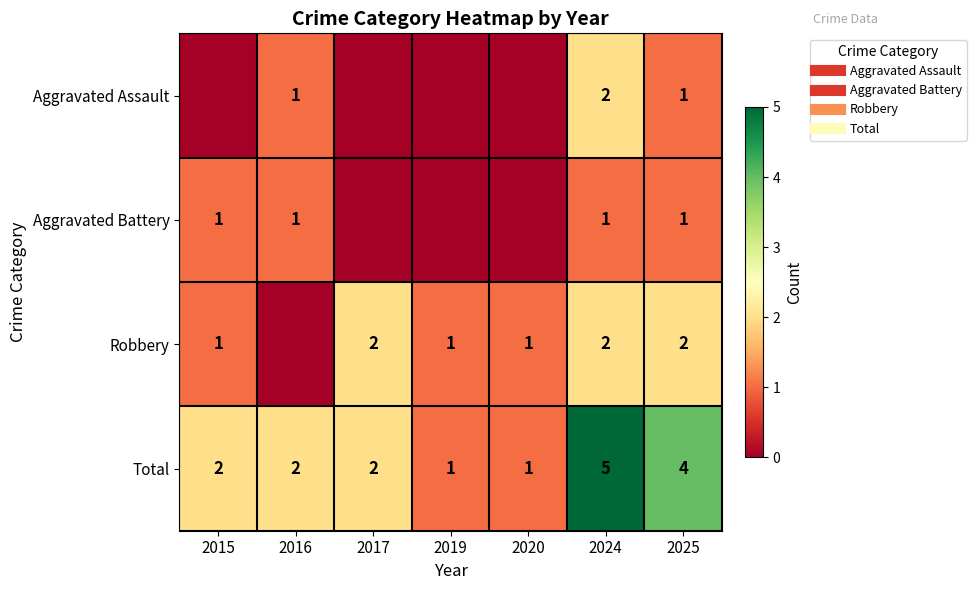

Which series has the largest total across all categories?

Total